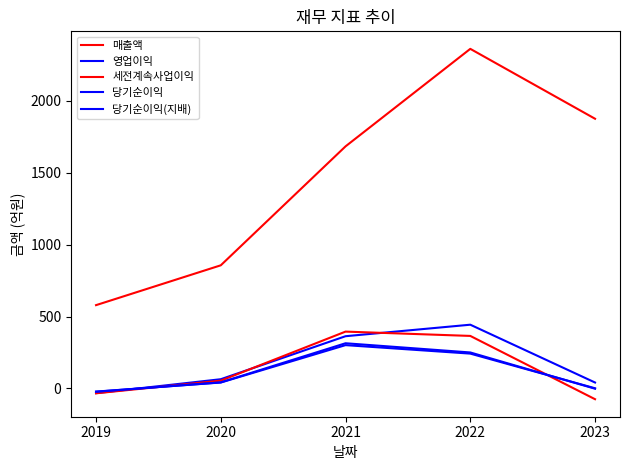

The value of 당기순이익(지배) at 2022 is 386. True or false?

False